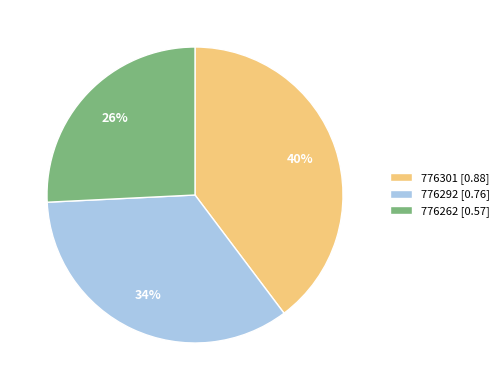

Is it true that 776301 is 40% of the pie?

True